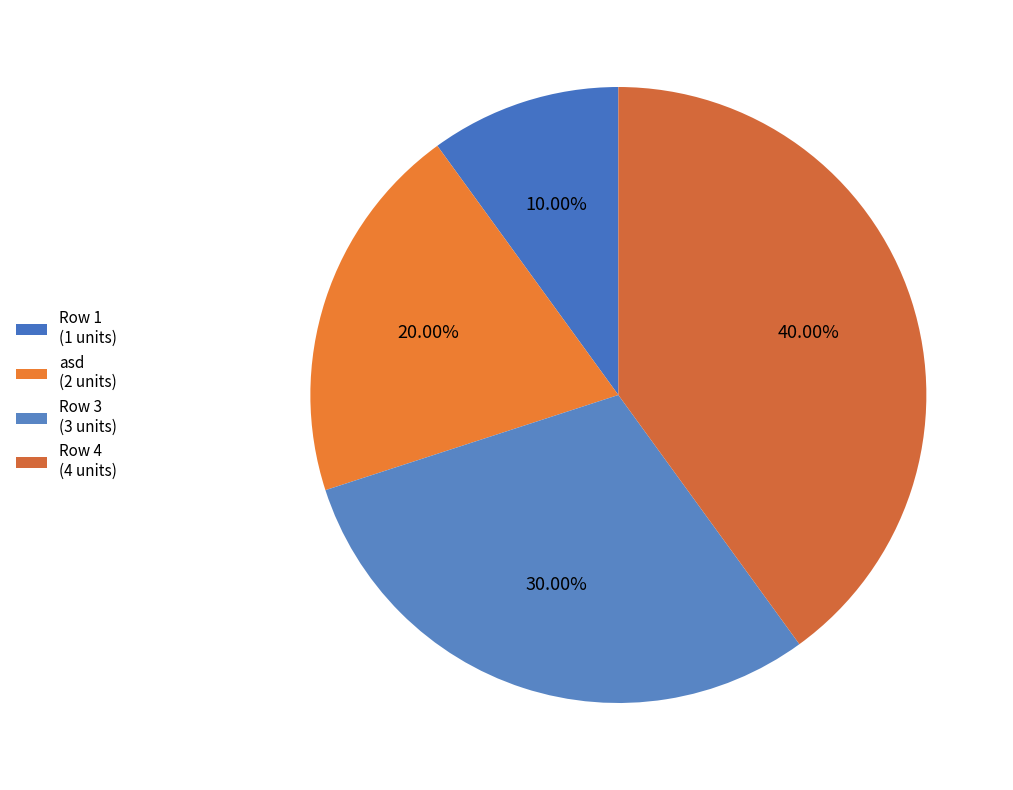

How many slices are in this pie chart?

4